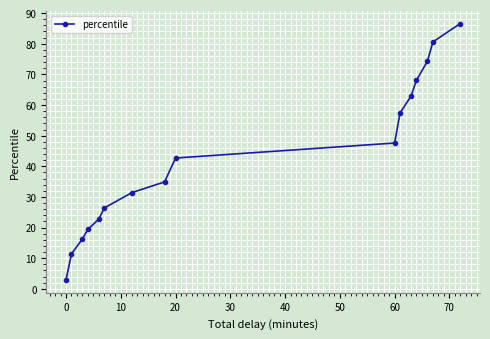

Reading left to right, extract all data points from this chart.

2.9	11.4	16.3	19.4	22.8	26.4	31.4	34.9	42.7	47.6	57.4	62.9	68.1	74.3	80.6	86.6